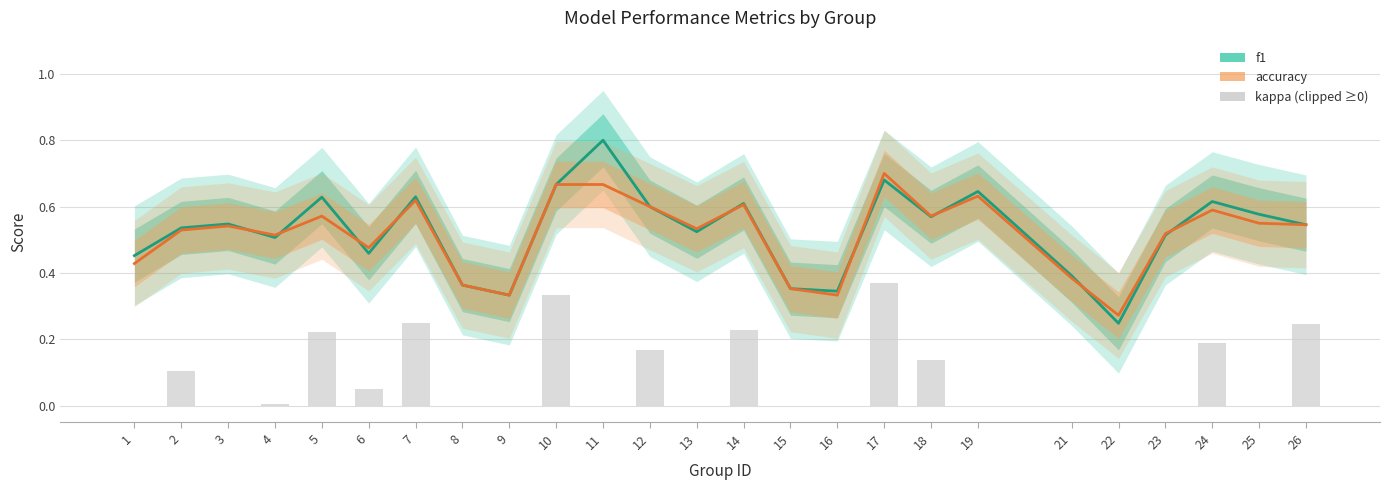

What are all the series names shown in the legend?

f1, accuracy, kappa